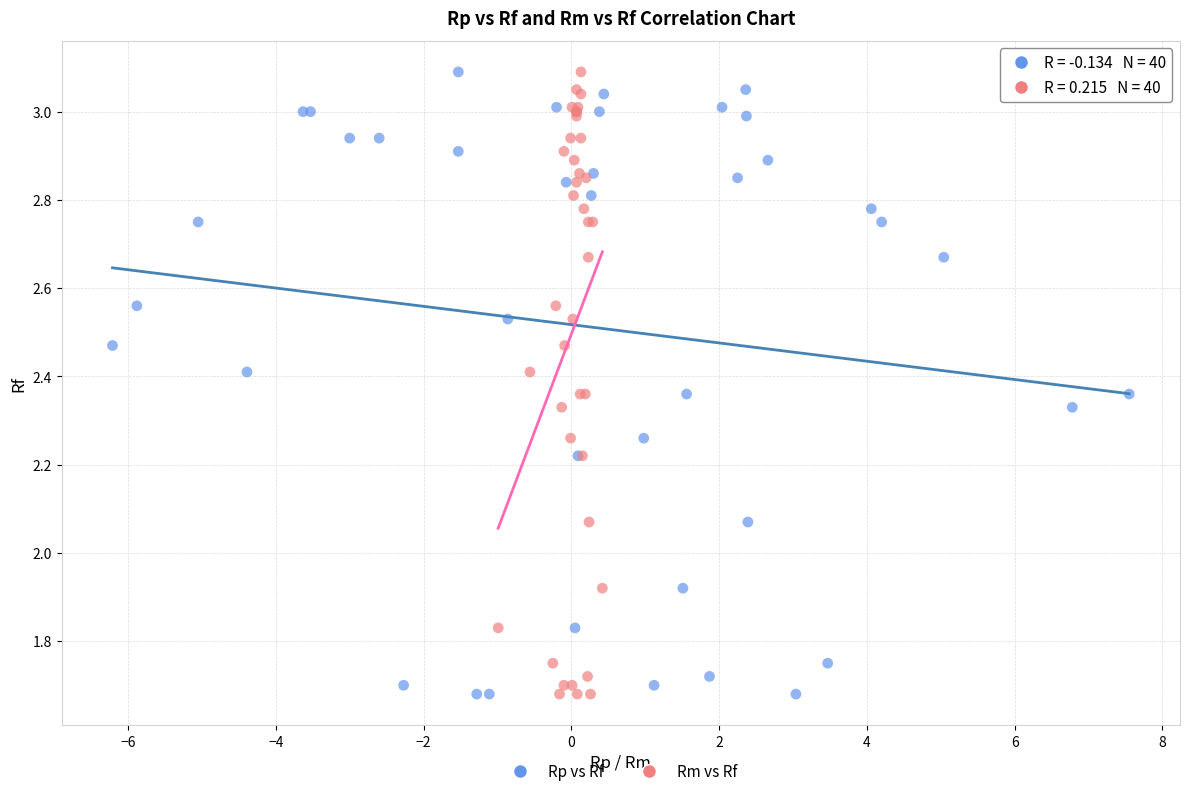

What are all the series names shown in the legend?

Rp vs Rf, Rm vs Rf